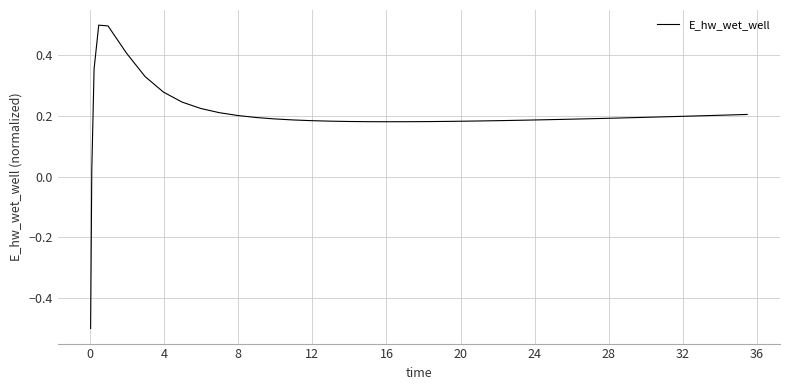

Is this an area chart (filled region under the line)?

No